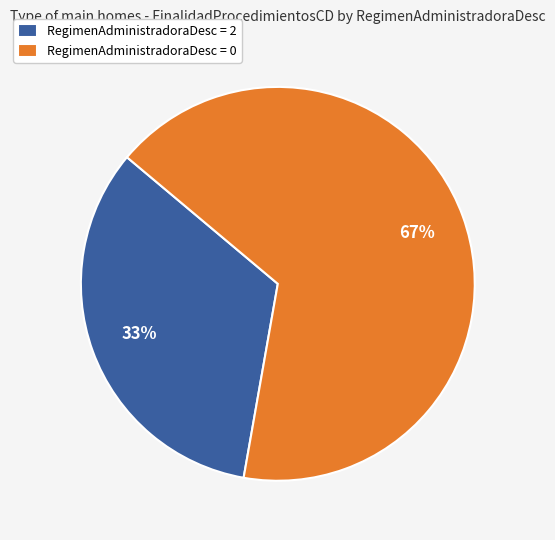

Approximately how many times larger is the value at RegimenAdministradoraDesc = 2 compared to RegimenAdministradoraDesc = 0?

0.5